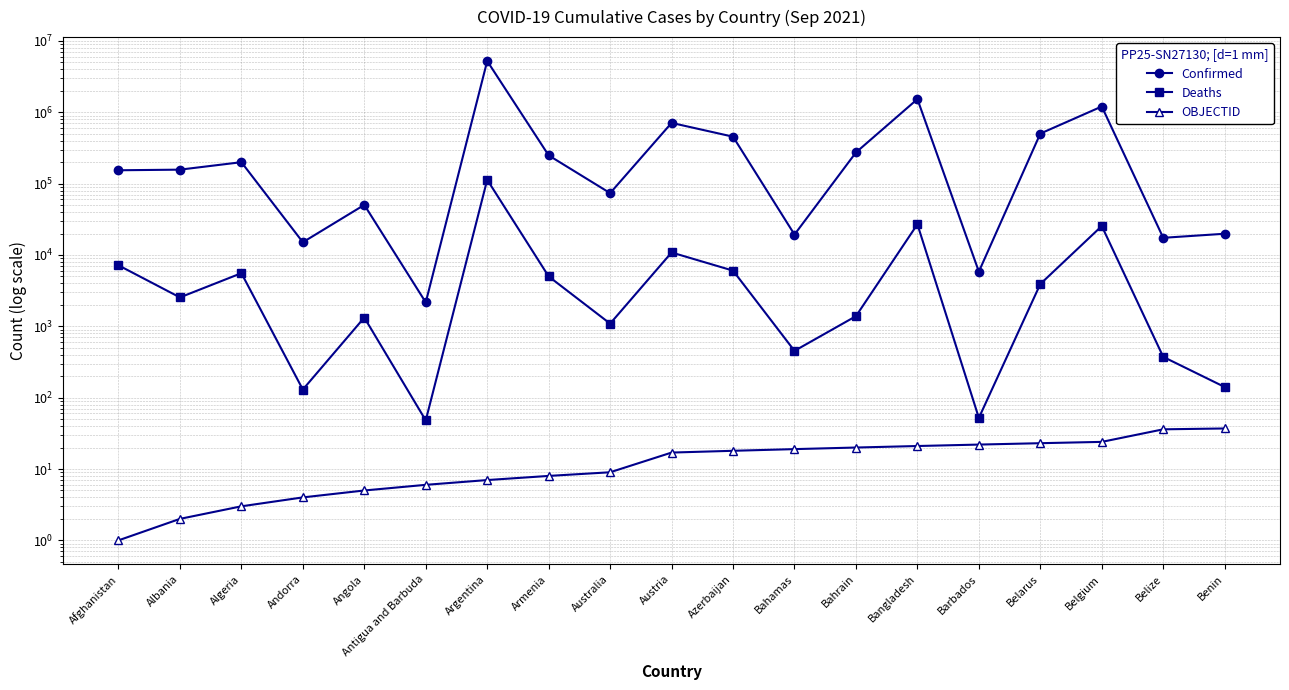

Which series has the largest range (max minus min)?

Confirmed